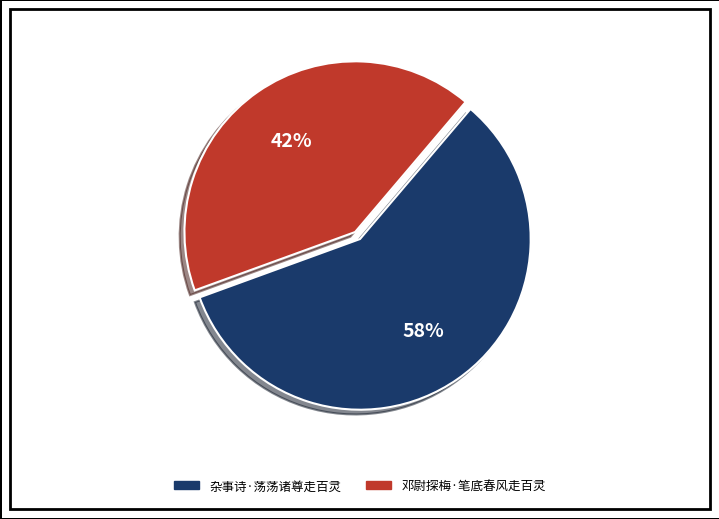

Count the number of slices in the pie.

2